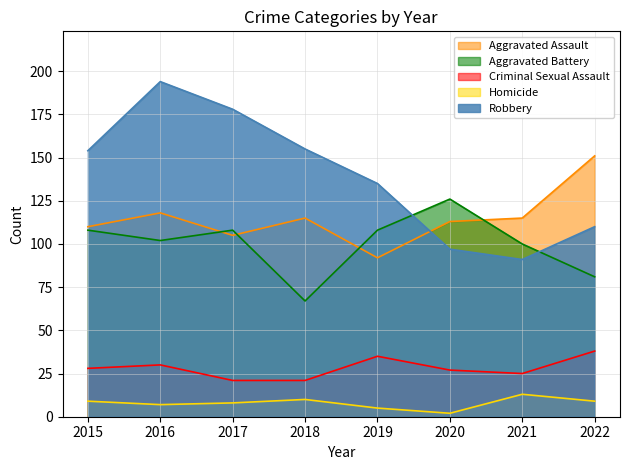

At which category does Homicide reach its first local valley?

2016